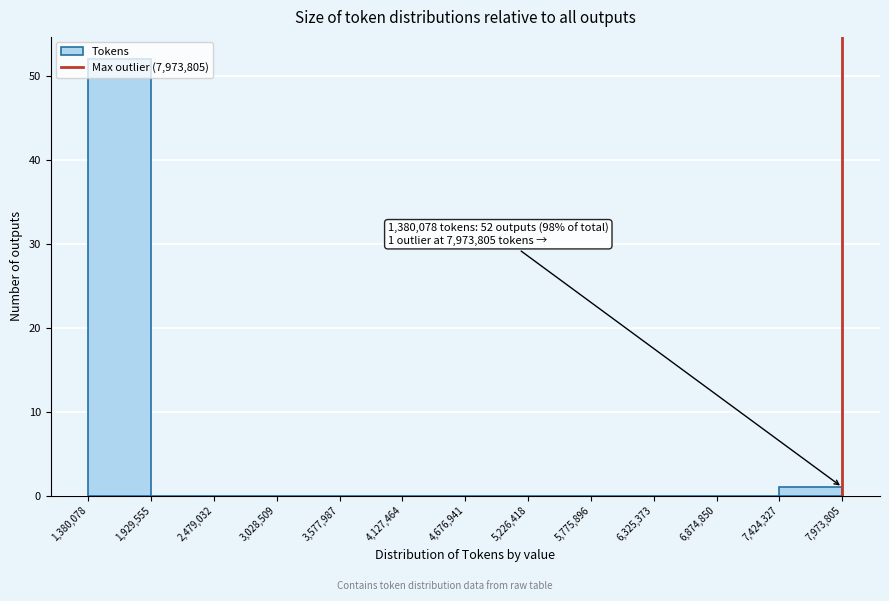

Which range on the x-axis has the tallest bar?

1,380,078 to 1,929,555